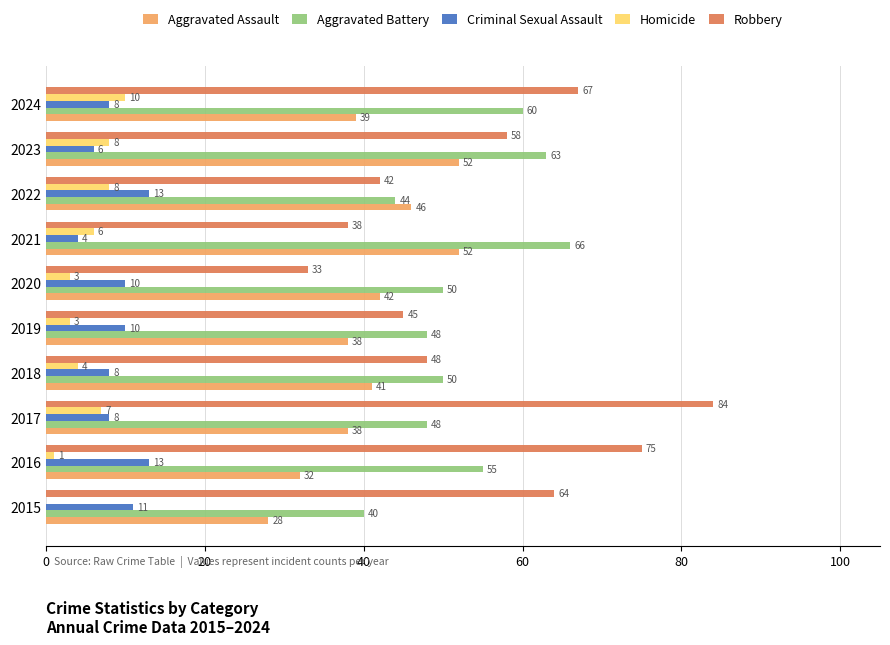

True or false: Criminal Sexual Assault has a value of 13 at 2018.

False